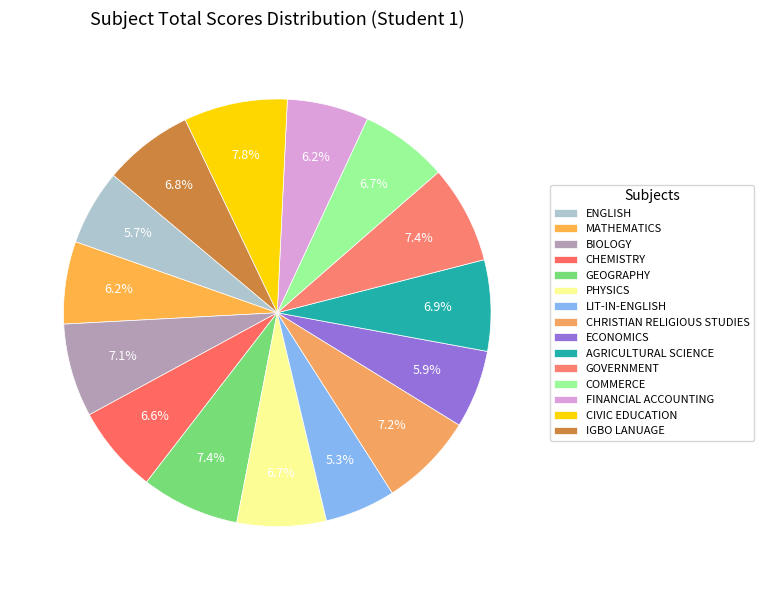

How many slices are in this pie chart?

15